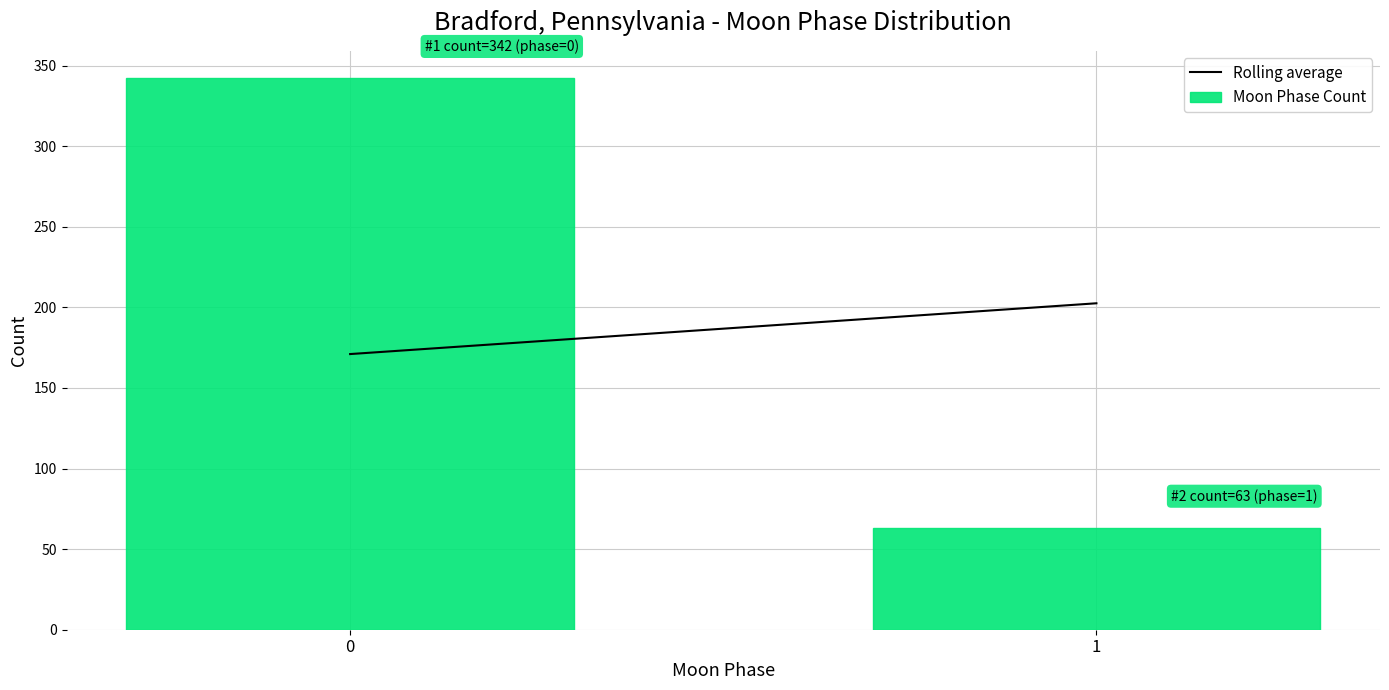

Reading right to left, extract all data points from this chart.

63	342